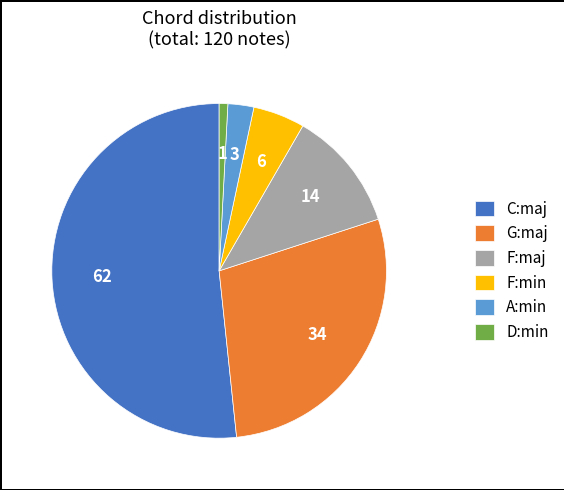

Is it true that F:min is 5% of the pie?

True